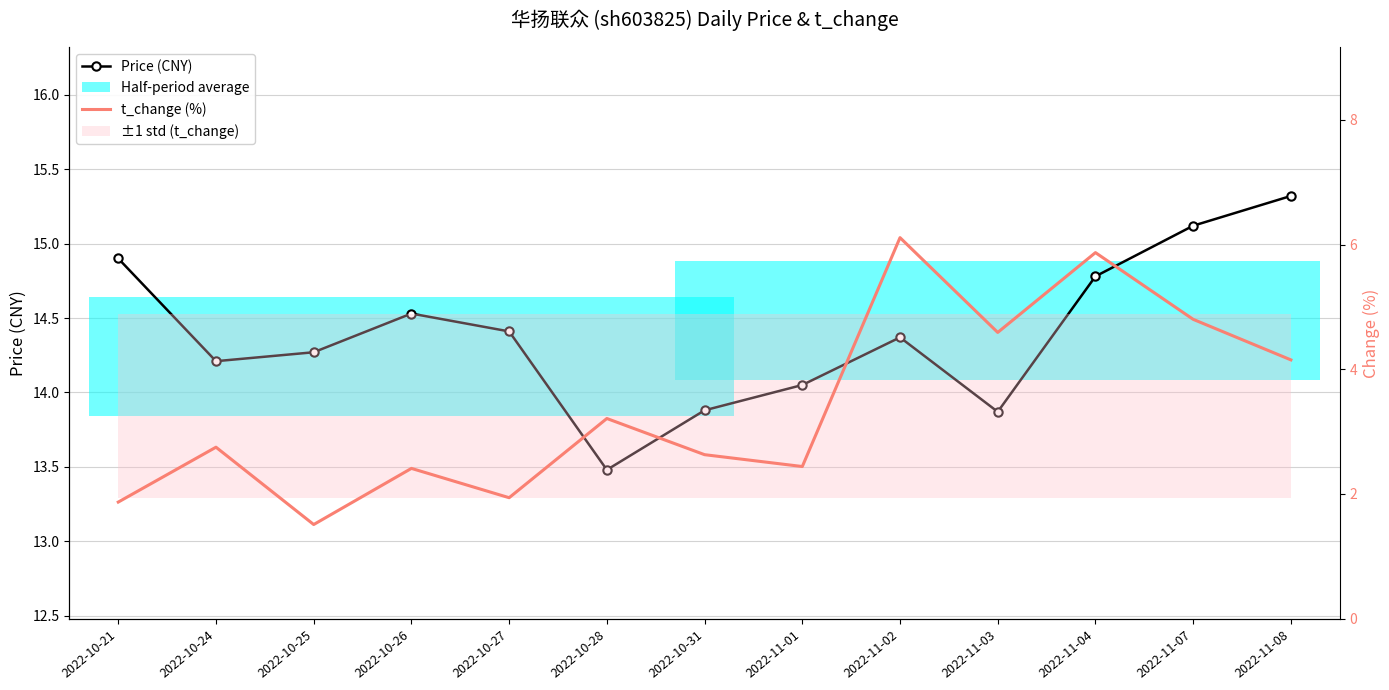

What position from the right is 2022-11-02?

5